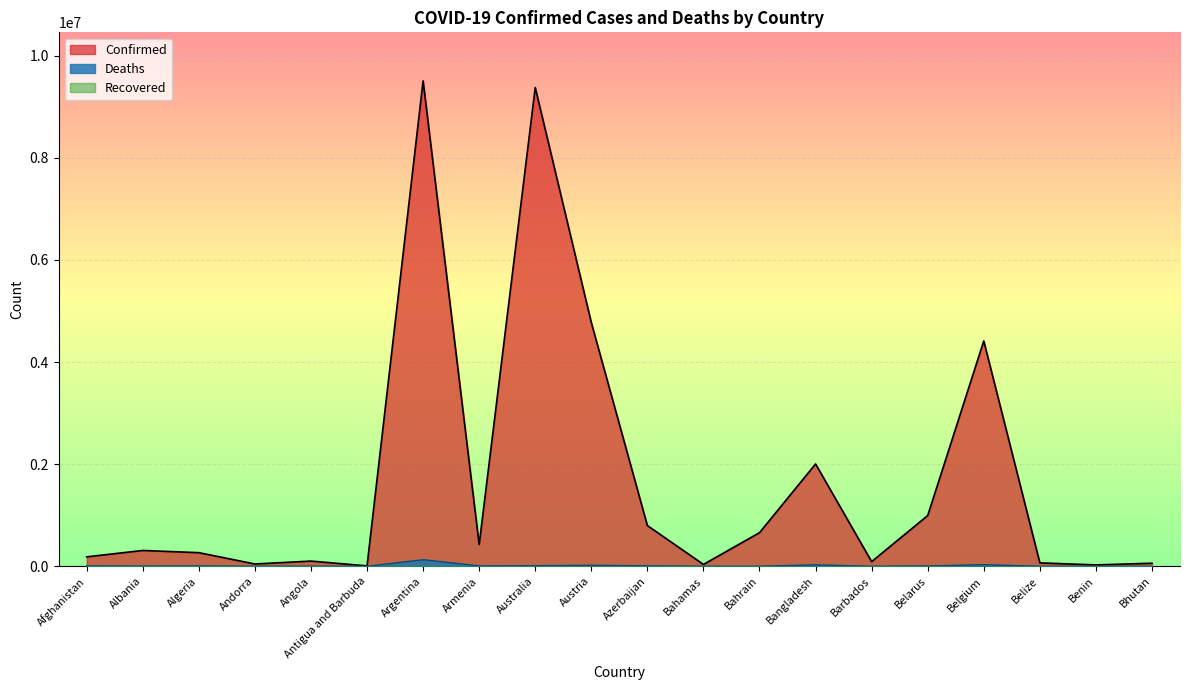

Is it true that Confirmed equals 86389 at Bhutan?

False